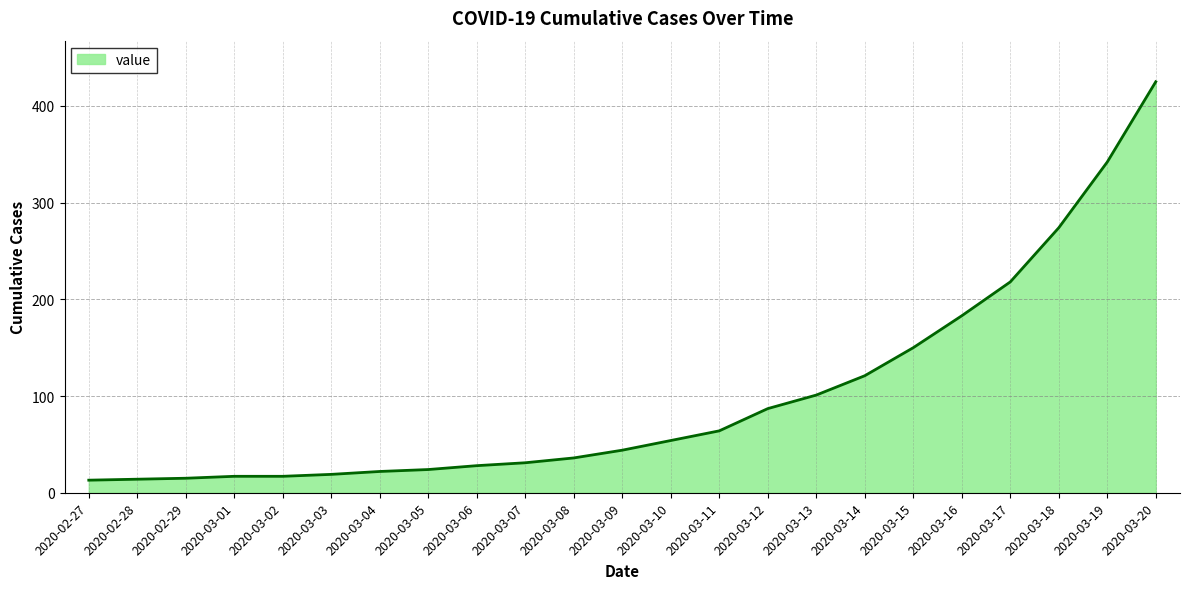

Is it true that the value at 2020-03-12 is 35?

False